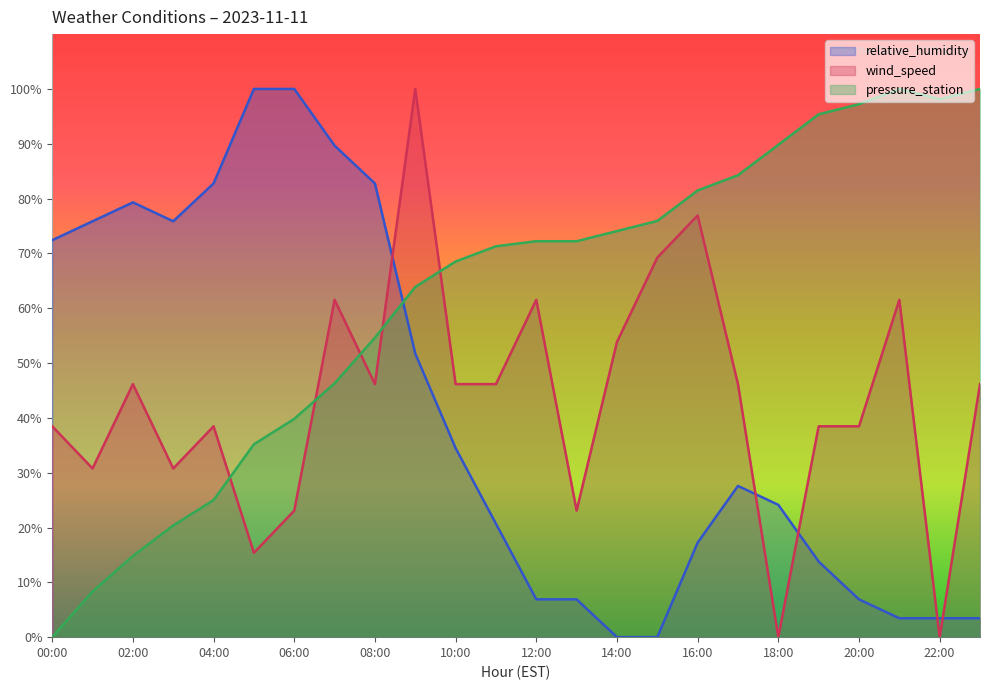

Which has a higher value, 10:00 or 16:00?

10:00